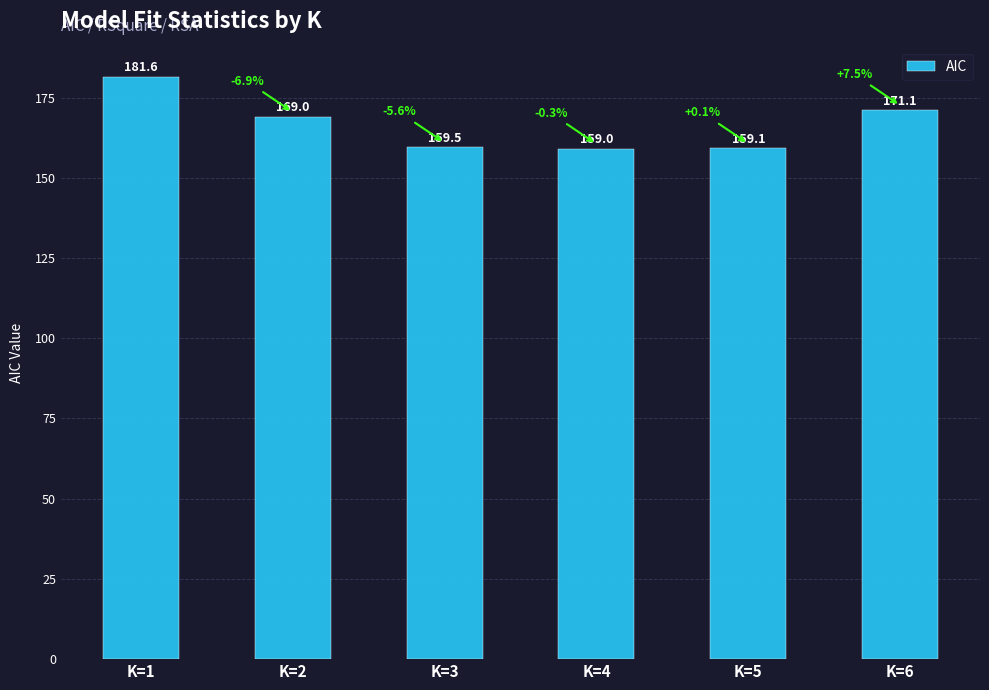

Which has a higher value, K=2 or K=3?

K=2